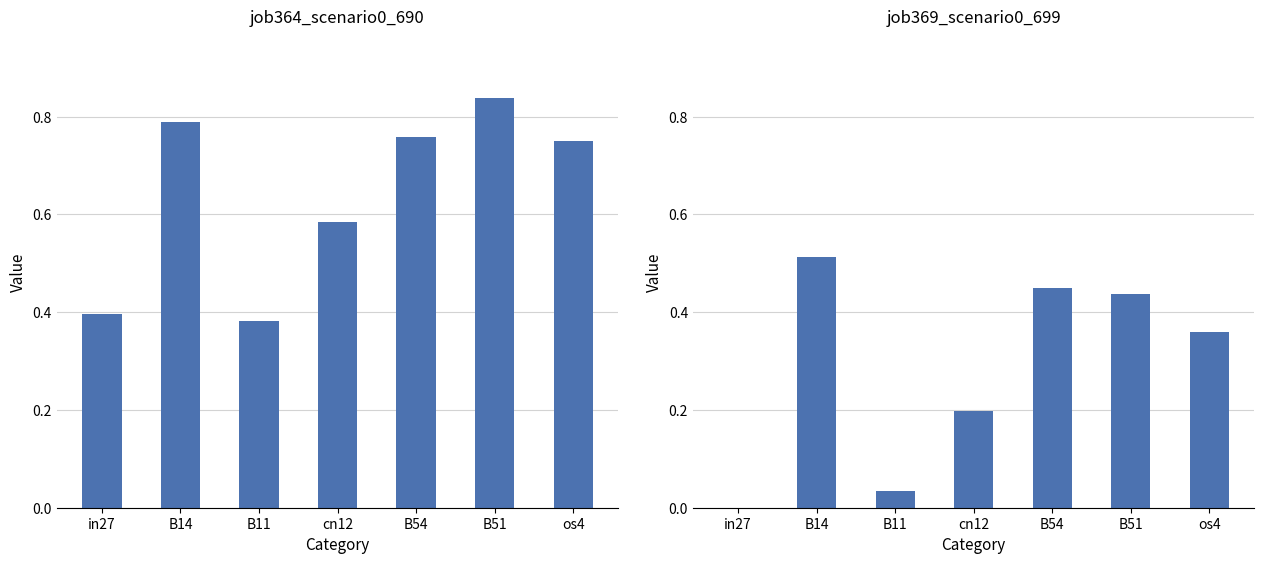

List the series in order of their overall mean, highest first.

job364_scenario0_690, job369_scenario0_699